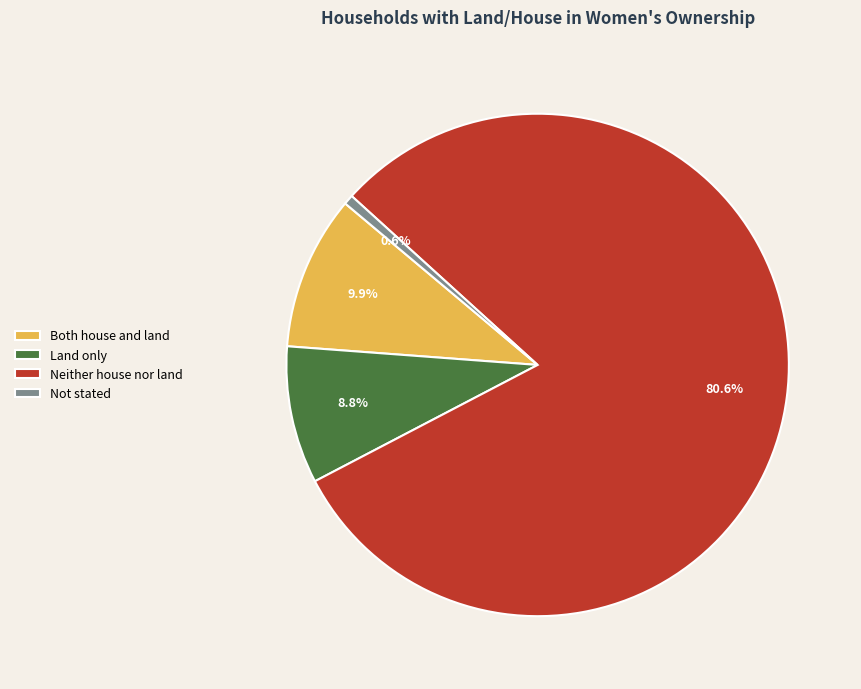

What percentage is the Not stated slice, to the nearest percent?

1%